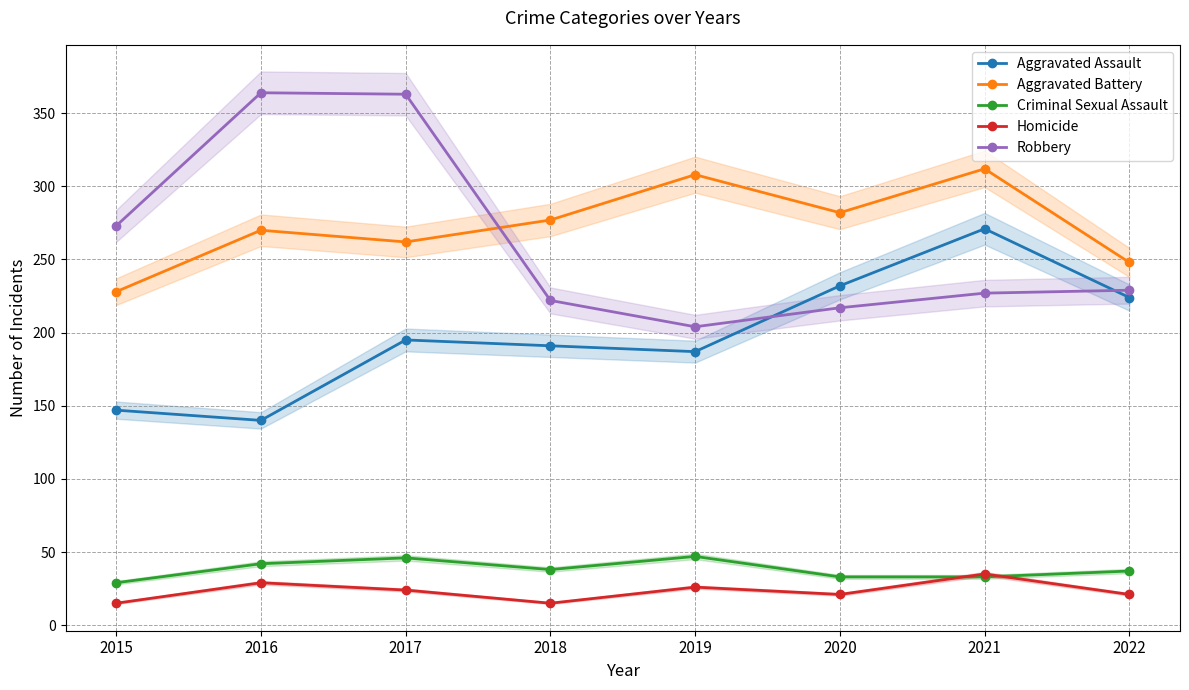

How many values in the Homicide series exceed 24?

3